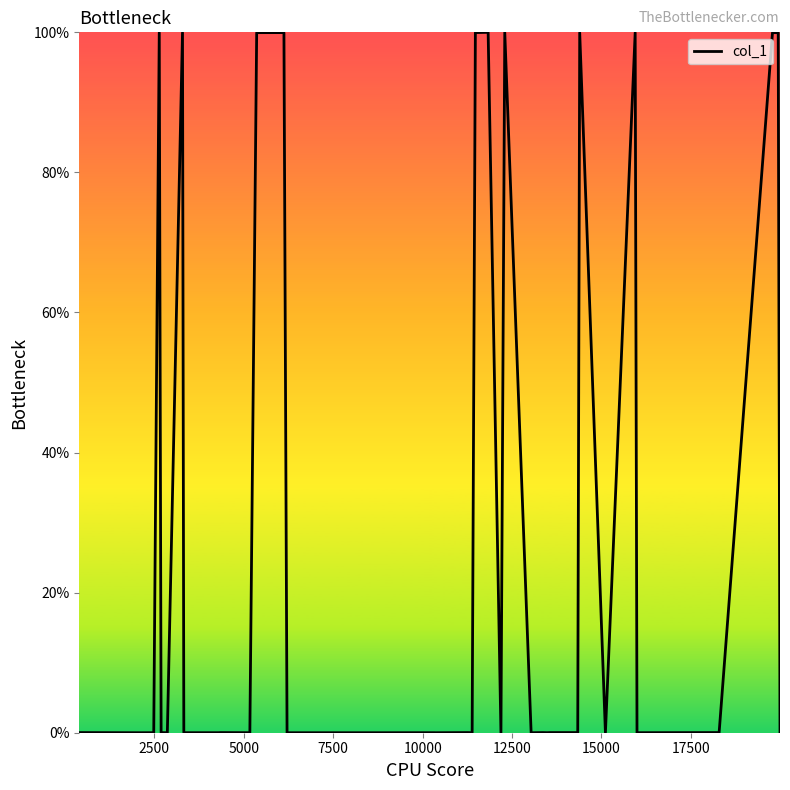

What is the difference between the maximum and minimum values?

100.0